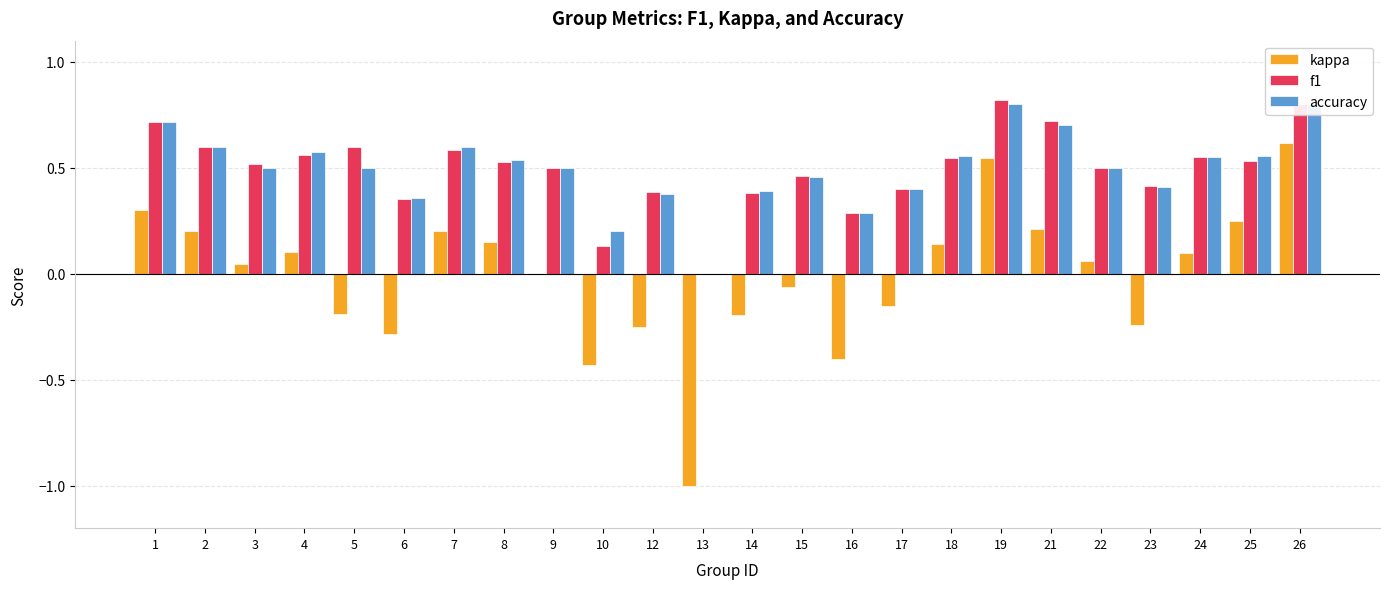

Does the chart contain stacked bars?

No